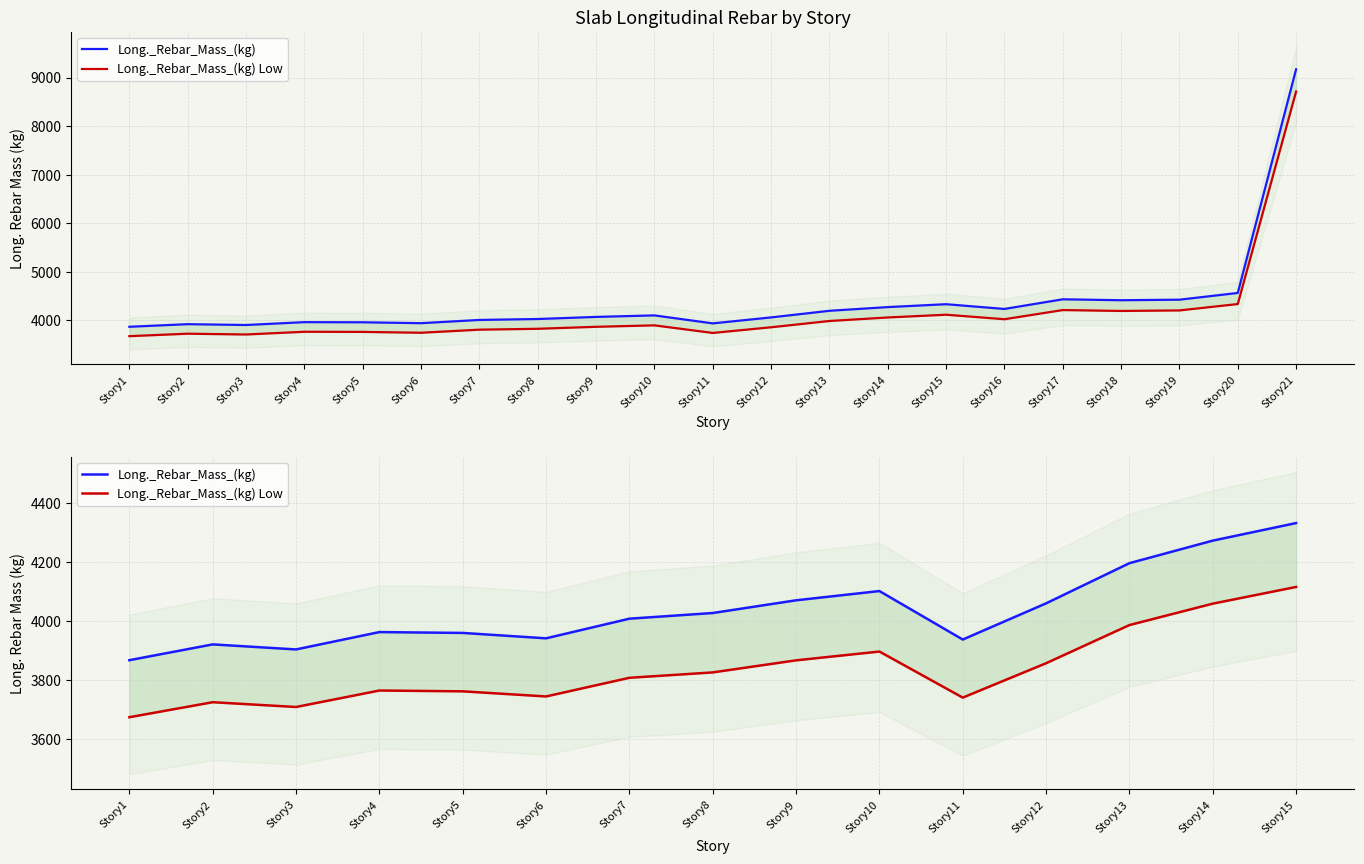

List the series in order of their overall mean, lowest first.

Long._Rebar_Mass_(kg) Low, Long._Rebar_Mass_(kg)